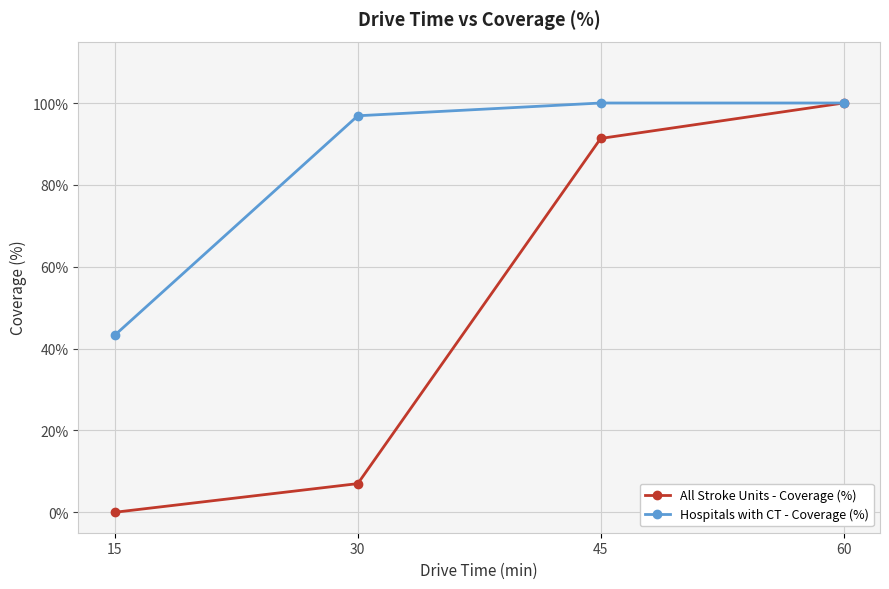

Where is All Stroke Units - Coverage (%) nearest to the value 50?

45